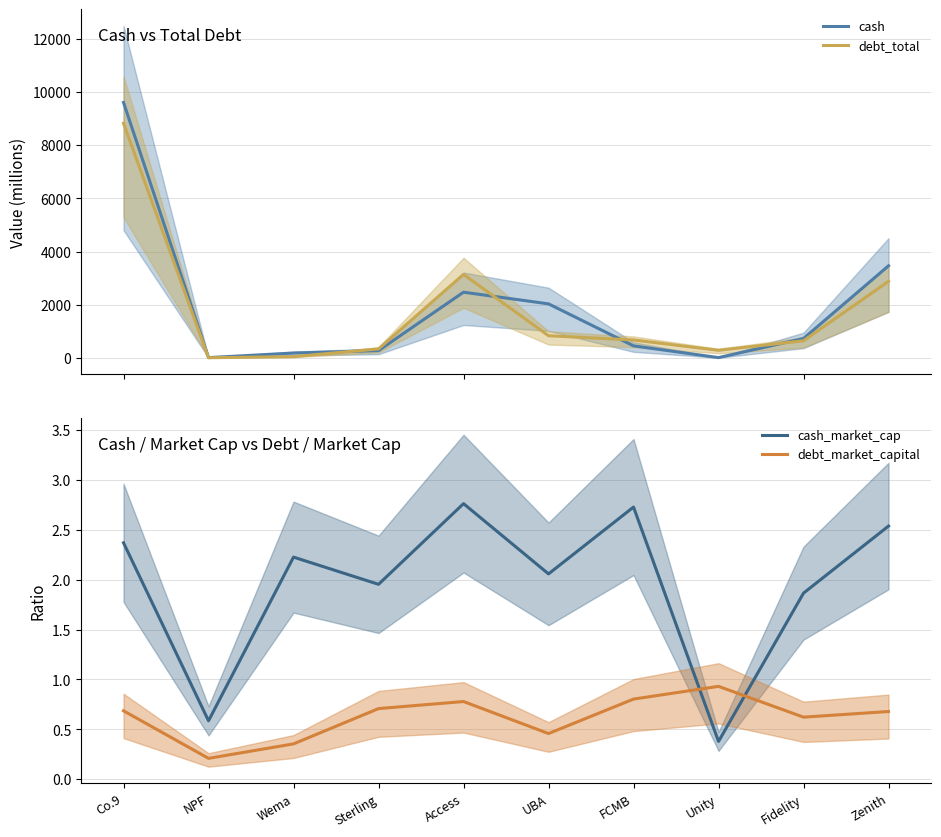

What is the difference between the second highest and minimum values in the cash_market_cap series?

2.3